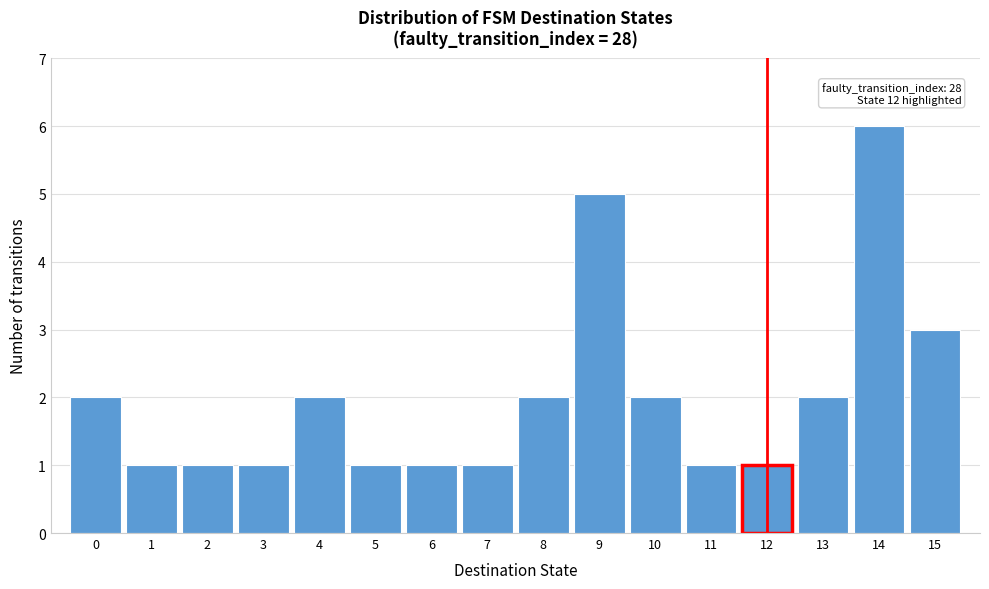

Over which range of the x-axis is the bar tallest?

13.5 to 14.5